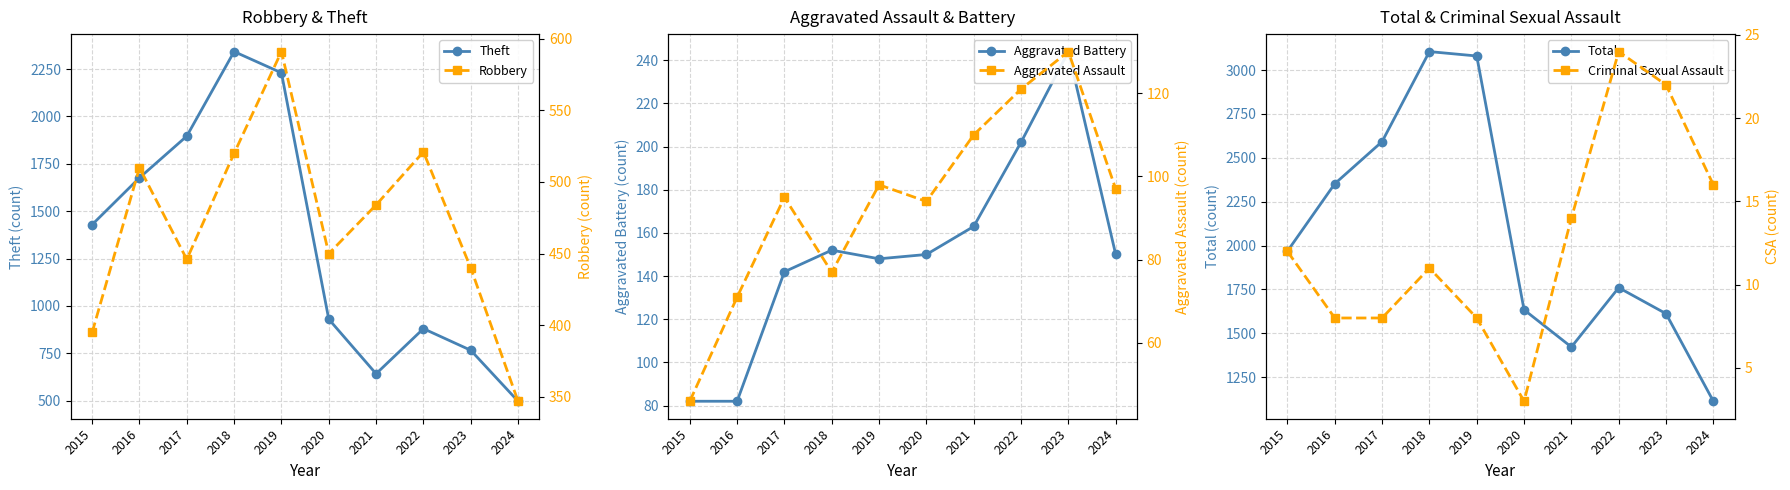

Is the value of Criminal Sexual Assault at 2017 greater than the value of Aggravated Assault at 2019?

No